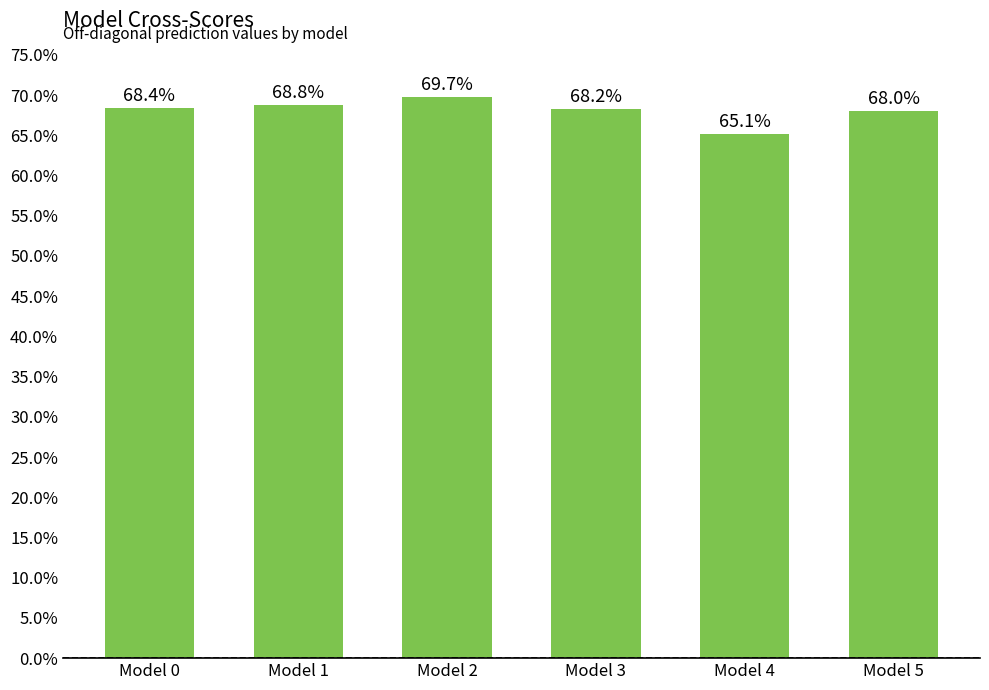

What is the value of the 5th bar from the left?

0.7